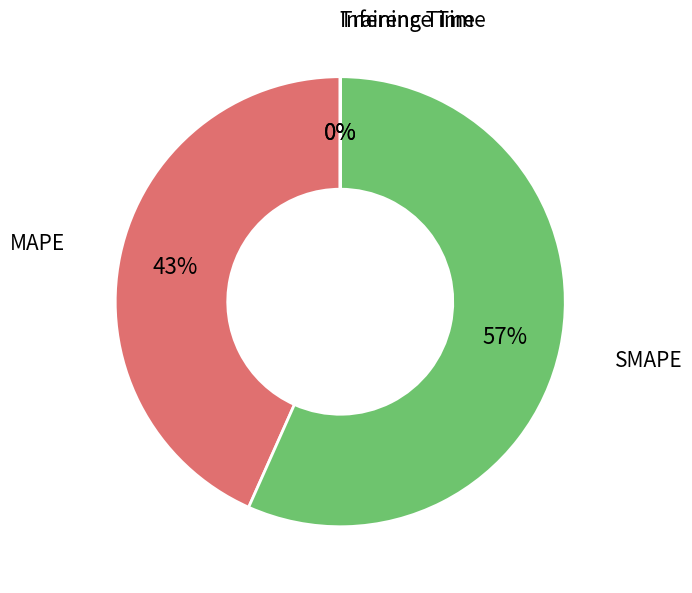

Does any single category account for the majority?

Yes